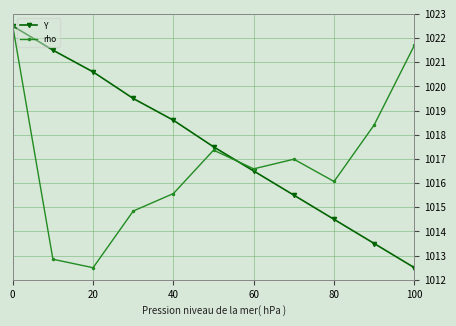

How many data points in rho are above 1016?

7